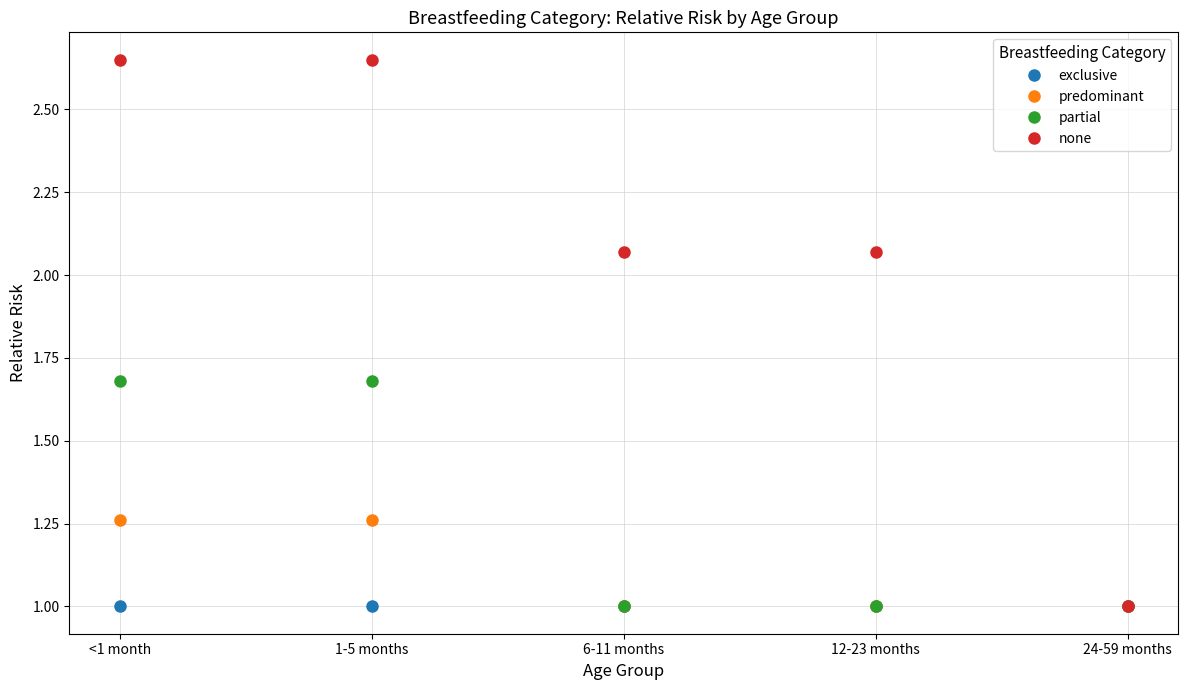

What is the lowest value of the none series?

1.0